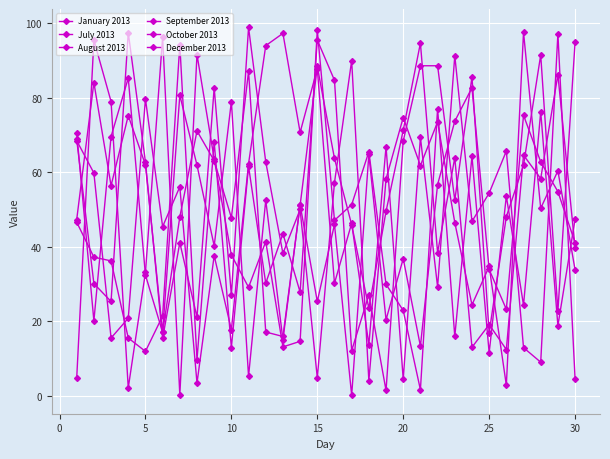

How many lines are shown in the chart?

6